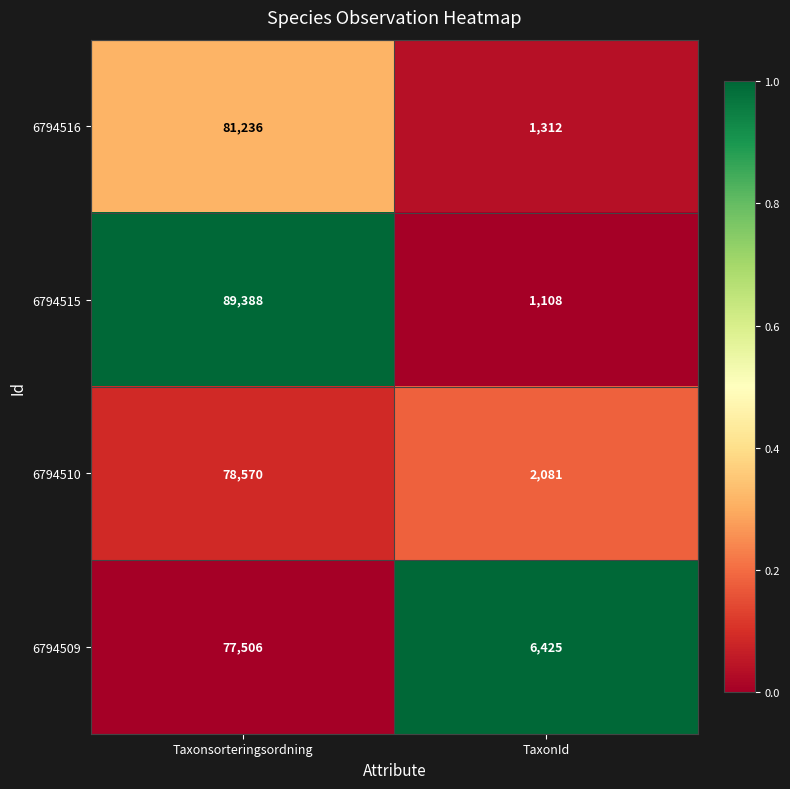

At which category is the sum across all series the highest?

Taxonsorteringsordning